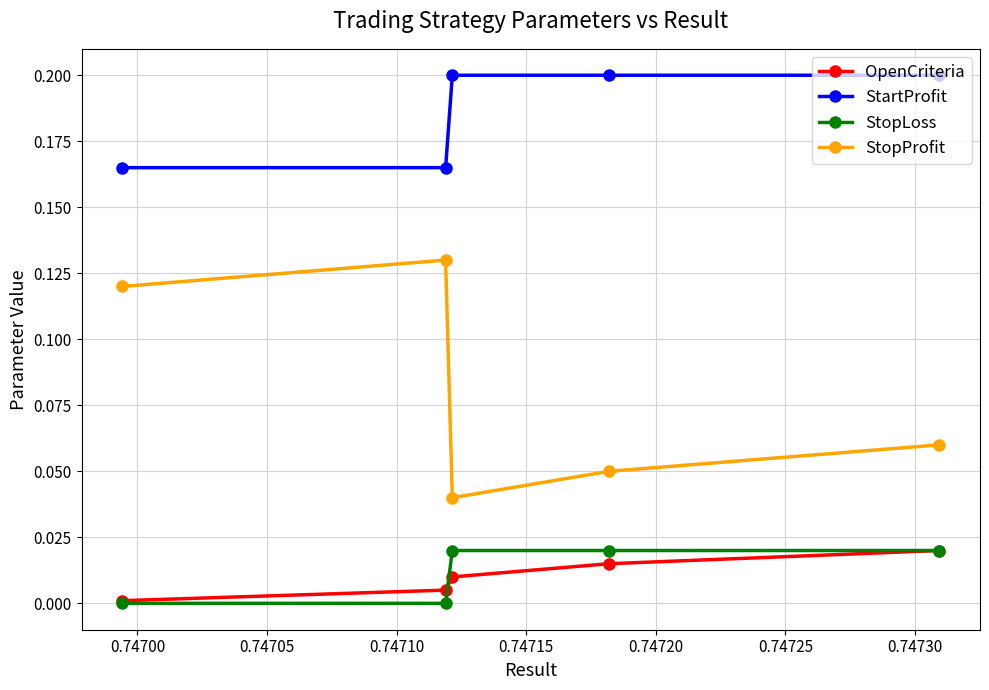

How many interior local peaks does the StopProfit series have?

1